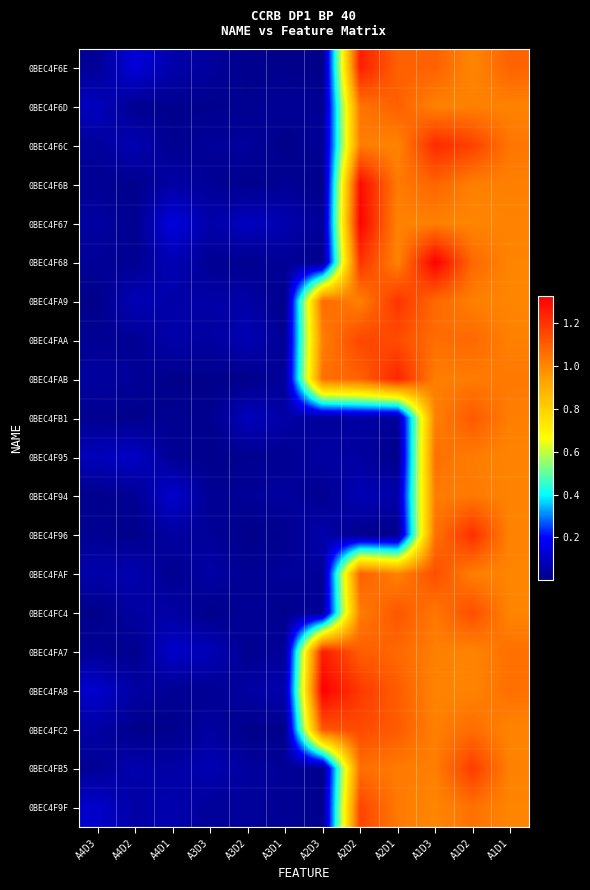

What is the total value across all series at A4D1?

0.9